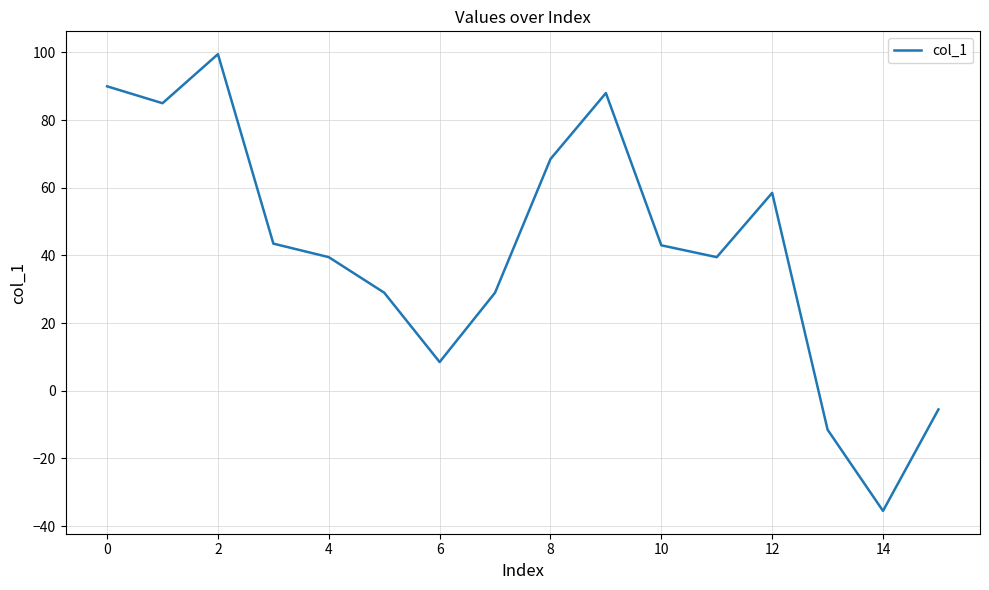

What is the maximum value shown in the chart?

99.5